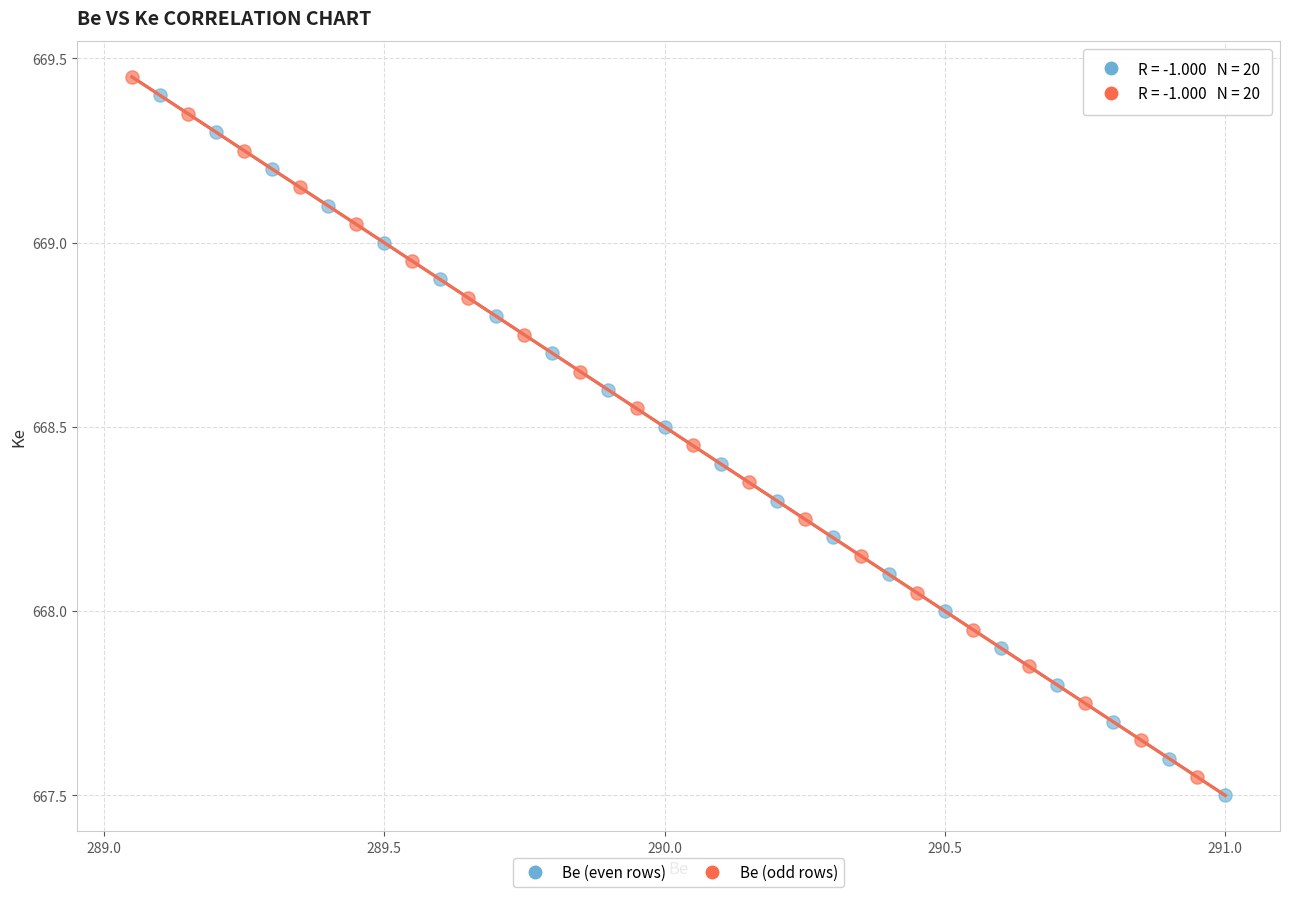

What are all the series names shown in the legend?

Be (even rows), Be (odd rows)